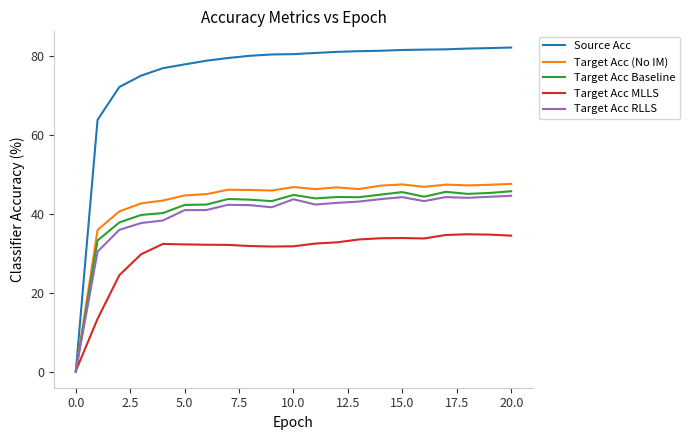

How many lines are shown in the chart?

5